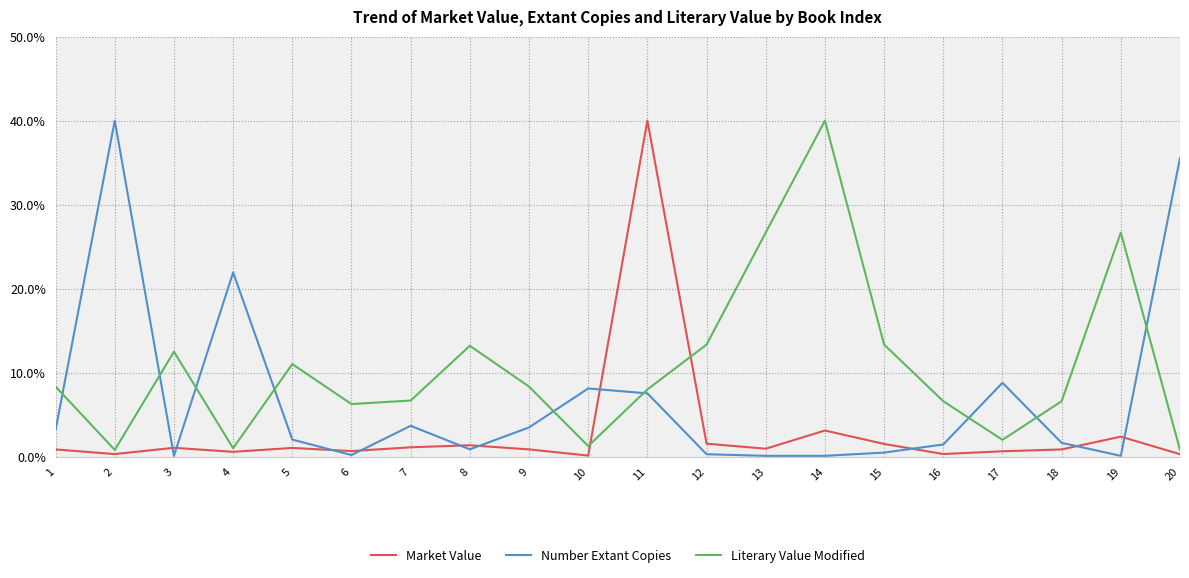

The Market Value series shows 2.4 at 19. True or false?

True